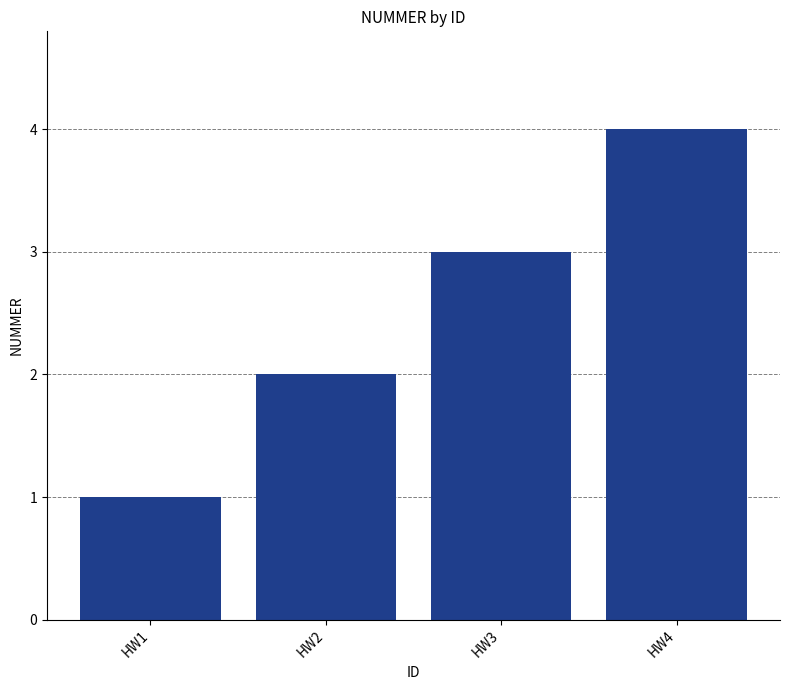

Is it true that the value at HW3 is 3?

True